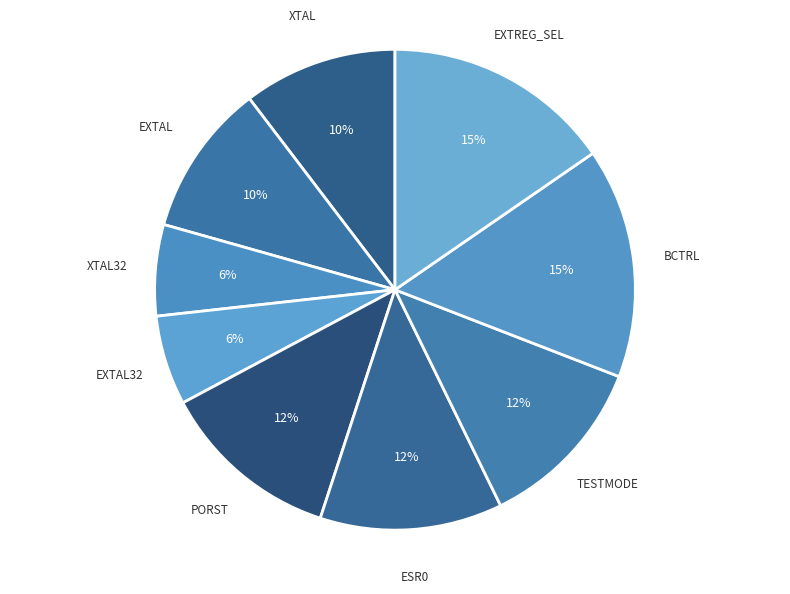

To the nearest percent, what portion does ESR0 represent?

12%